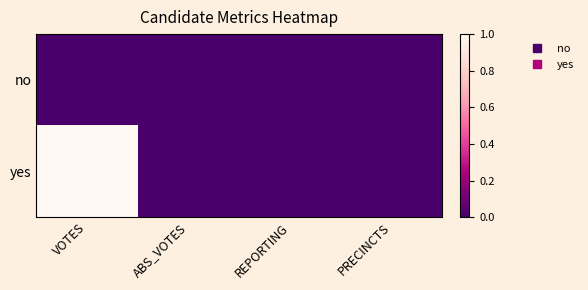

Reading left to right, extract all data points from this chart.

no: VOTES=0	ABS_VOTES=0	REPORTING=0	PRECINCTS=0
yes: VOTES=1	ABS_VOTES=0	REPORTING=0	PRECINCTS=0